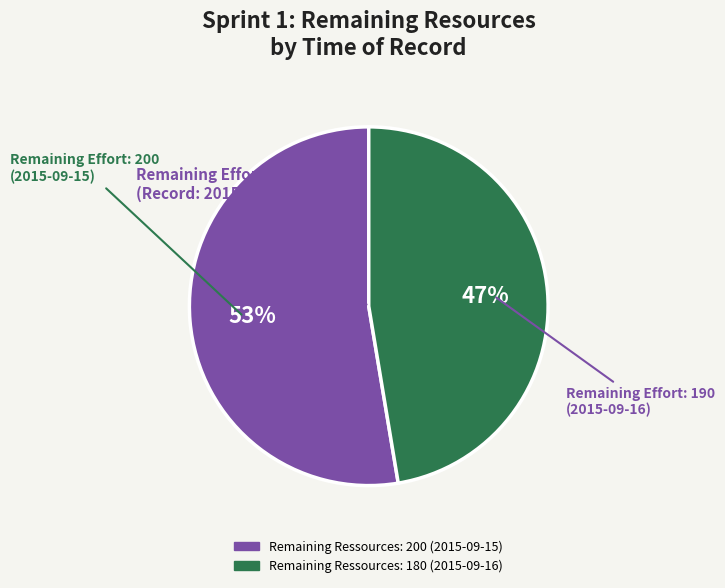

To the nearest percent, what is the average slice percentage?

50%